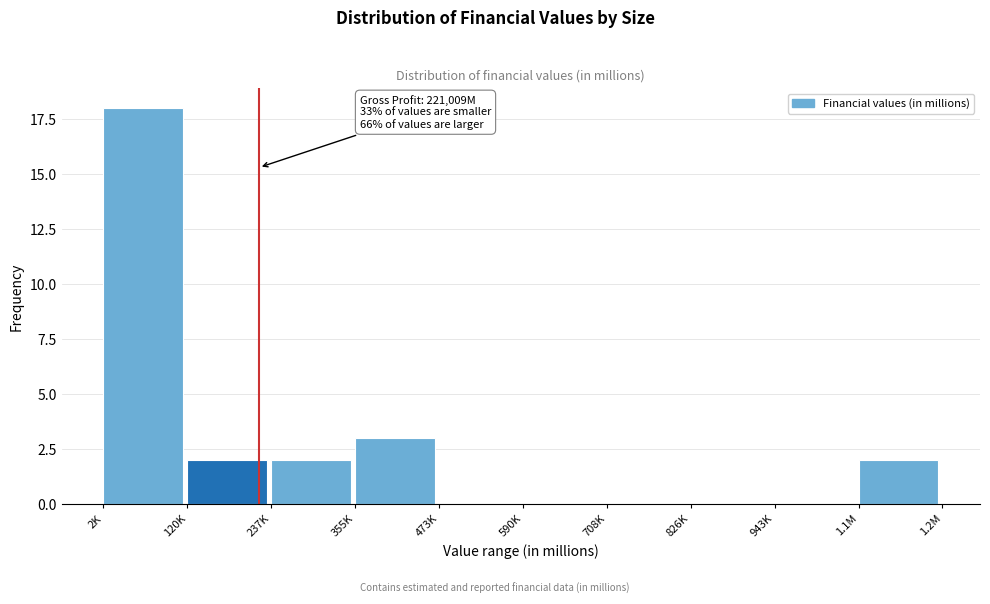

Reading left to right, what are all the values shown in this chart?

2K=18	120K=2	237K=2	355K=3	473K=0	590K=0	708K=0	826K=0	943K=0	1.1M=2